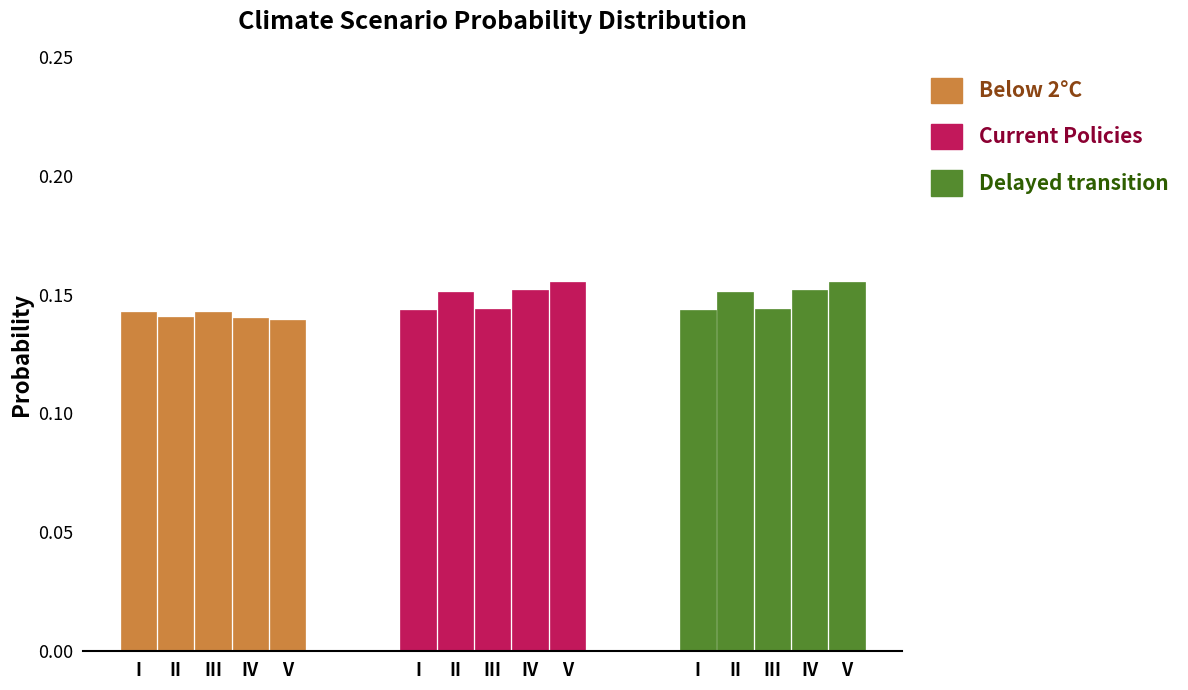

What is the highest value of the Below 2°C series?

0.1